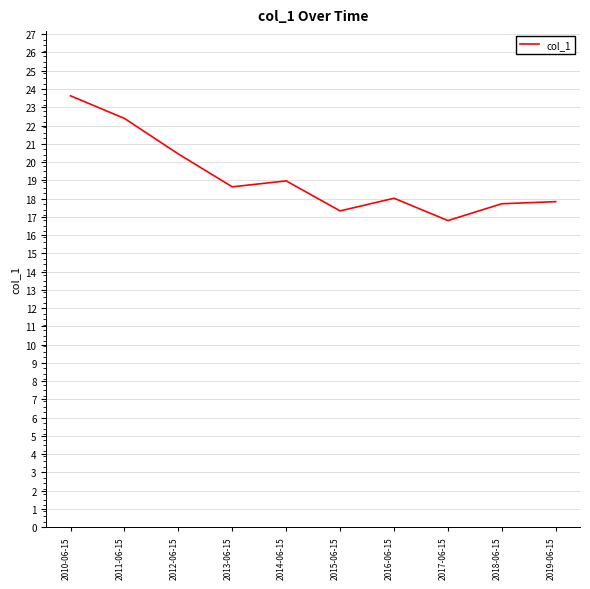

Is this an area chart (filled region under the line)?

No